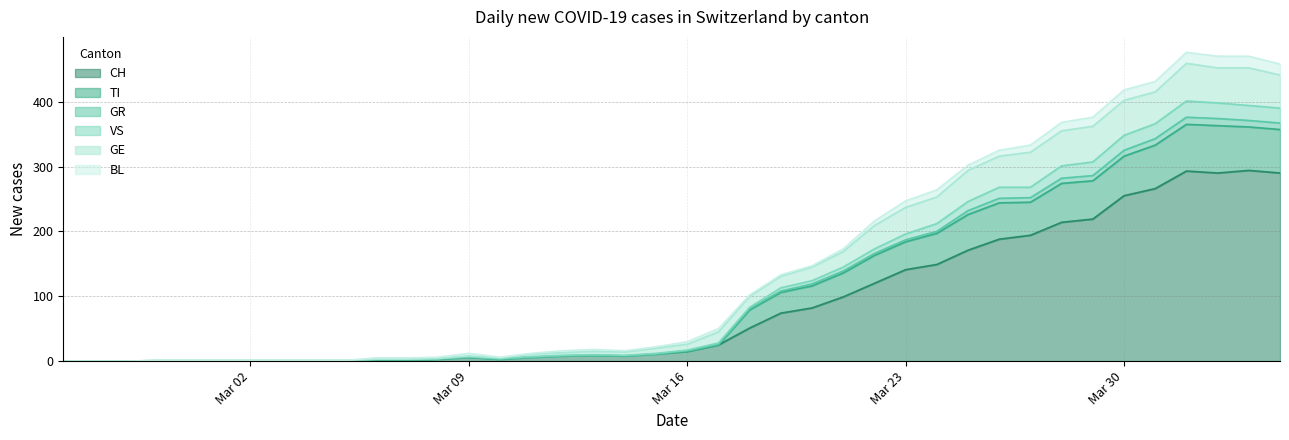

What is the maximum value for CH?

294